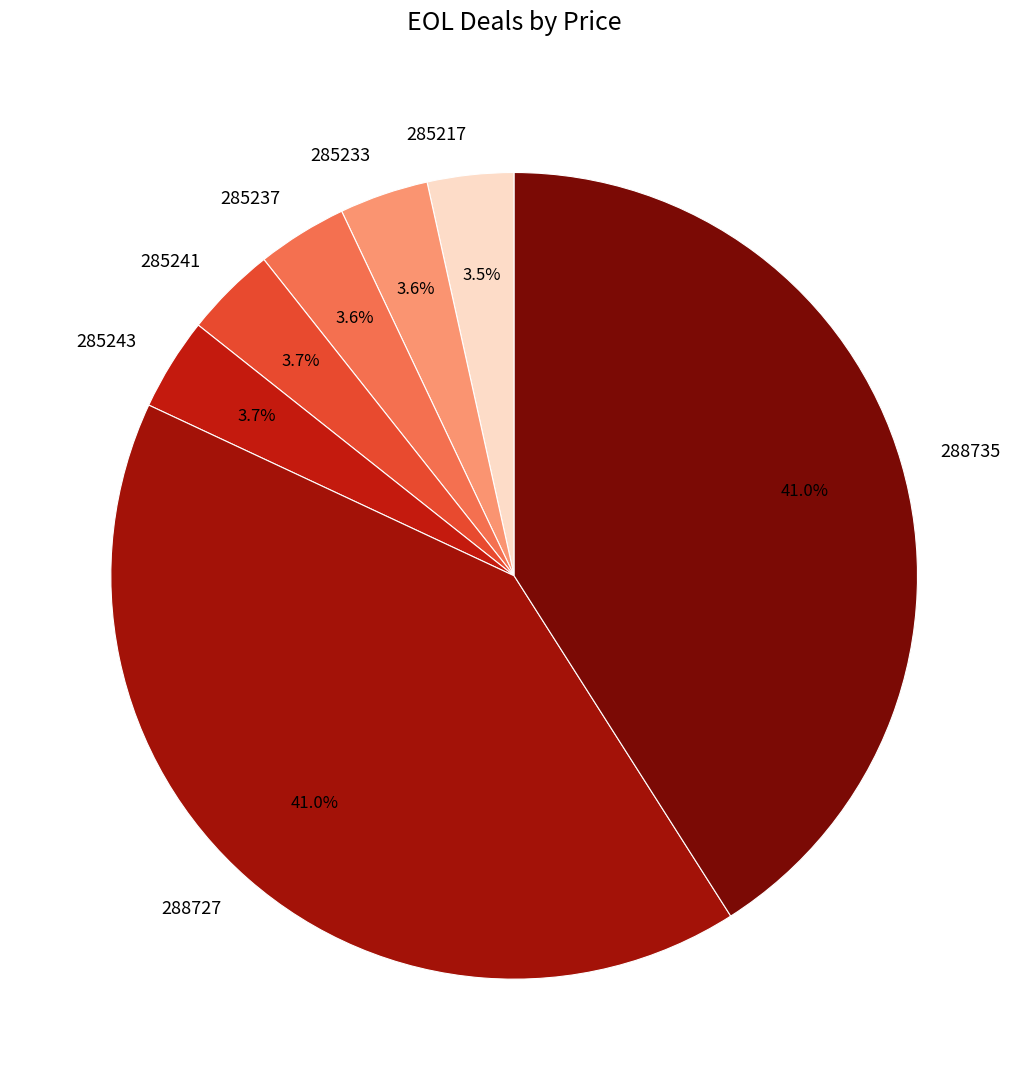

Is there a majority slice in this chart?

No